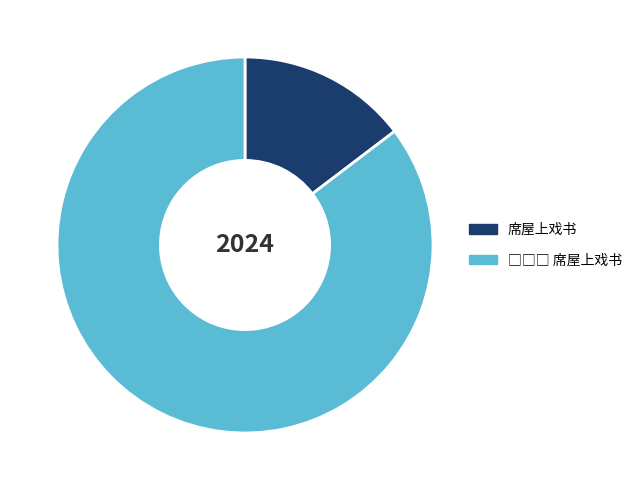

Is there a majority slice in this chart?

Yes